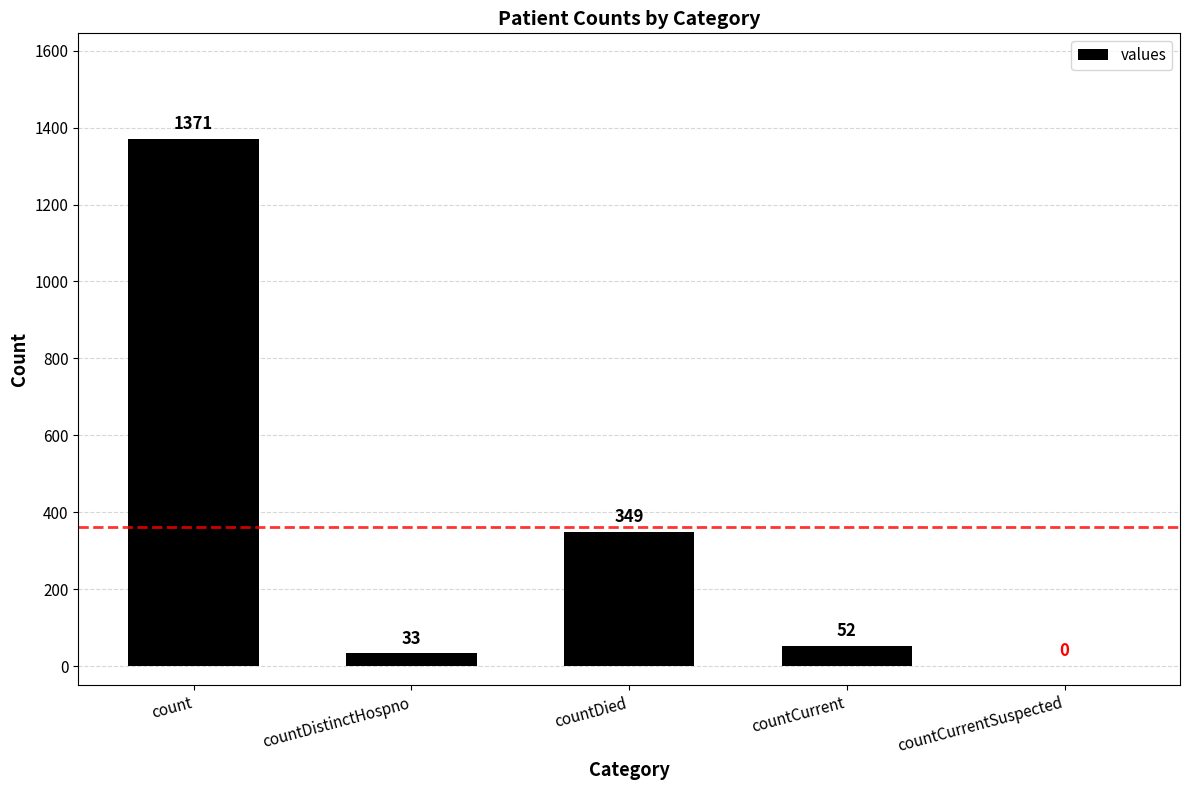

What is the maximum value shown in the chart?

1371